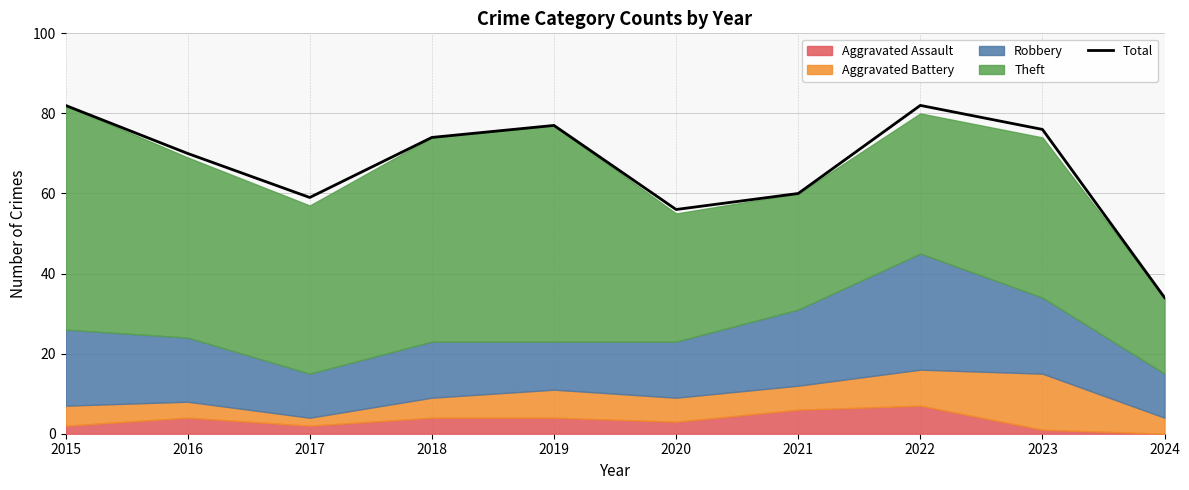

At which category does the chart reach its peak across all series?

2015